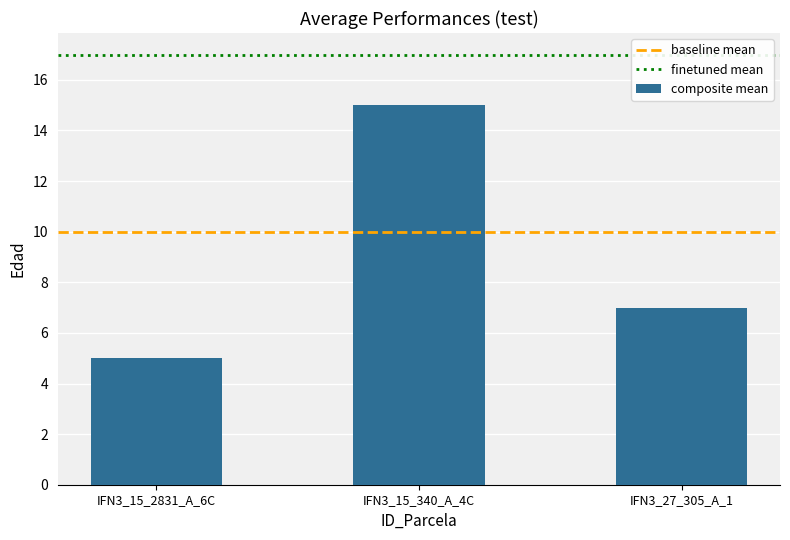

What is the approximate value at IFN3_27_305_A_1, to the nearest 5?

5